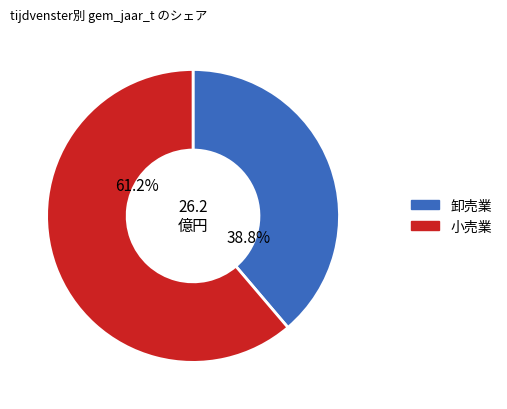

Does any single category account for the majority?

Yes